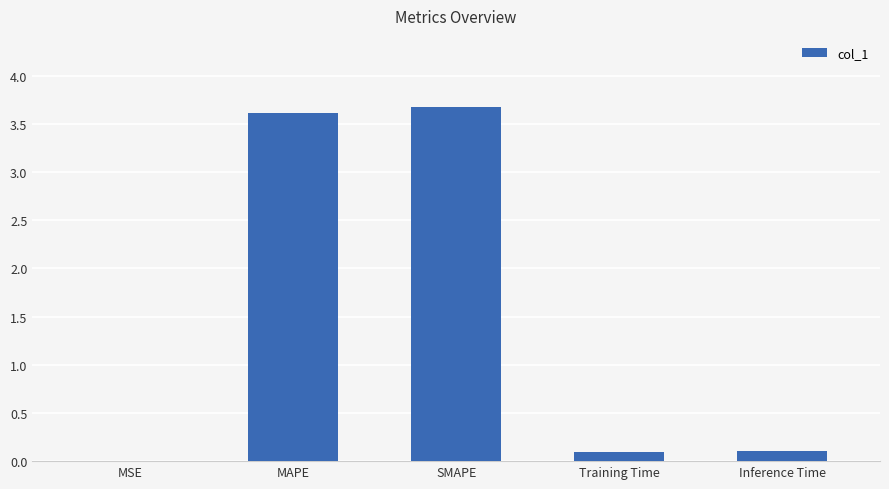

Between SMAPE and MSE, which is larger?

SMAPE